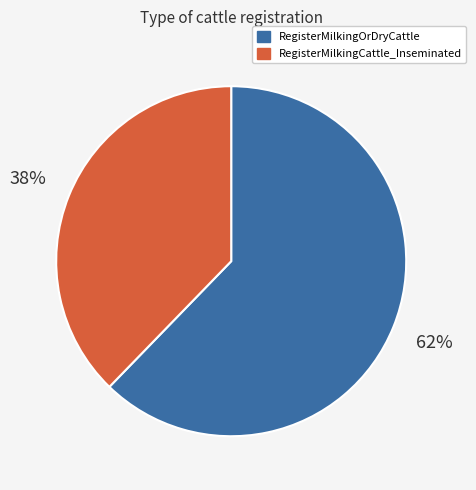

Do RegisterMilkingCattle_Inseminated and RegisterMilkingOrDryCattle together represent more than half of the pie?

Yes